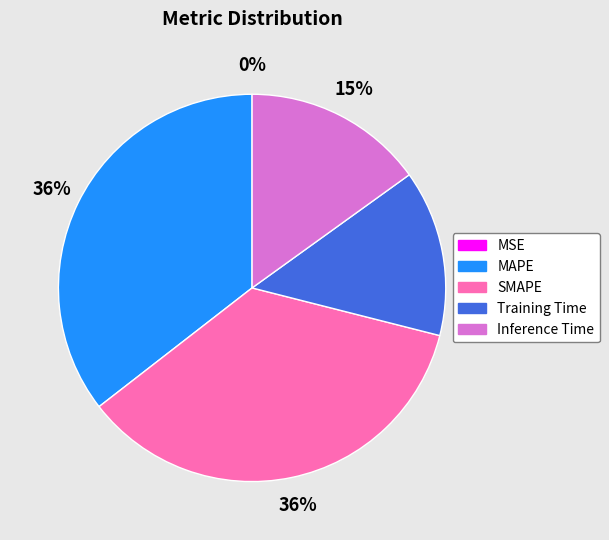

Is the sum of MAPE and SMAPE greater than half?

Yes